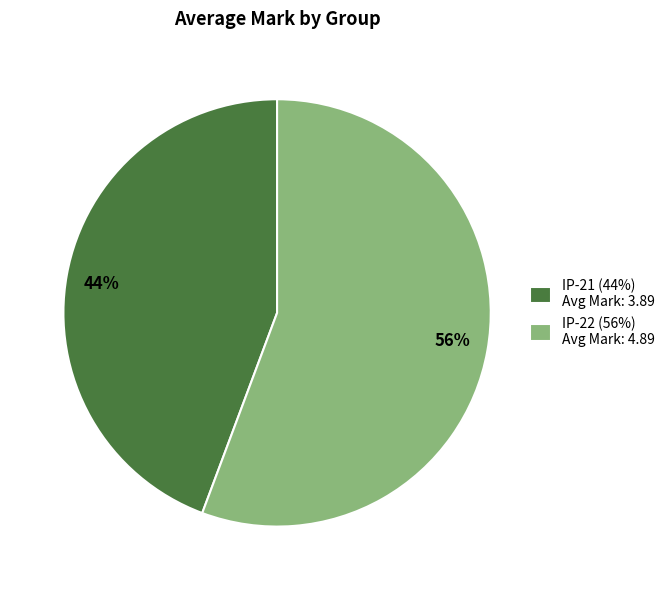

To the nearest percent, what percentage of the pie is IP-22?

56%